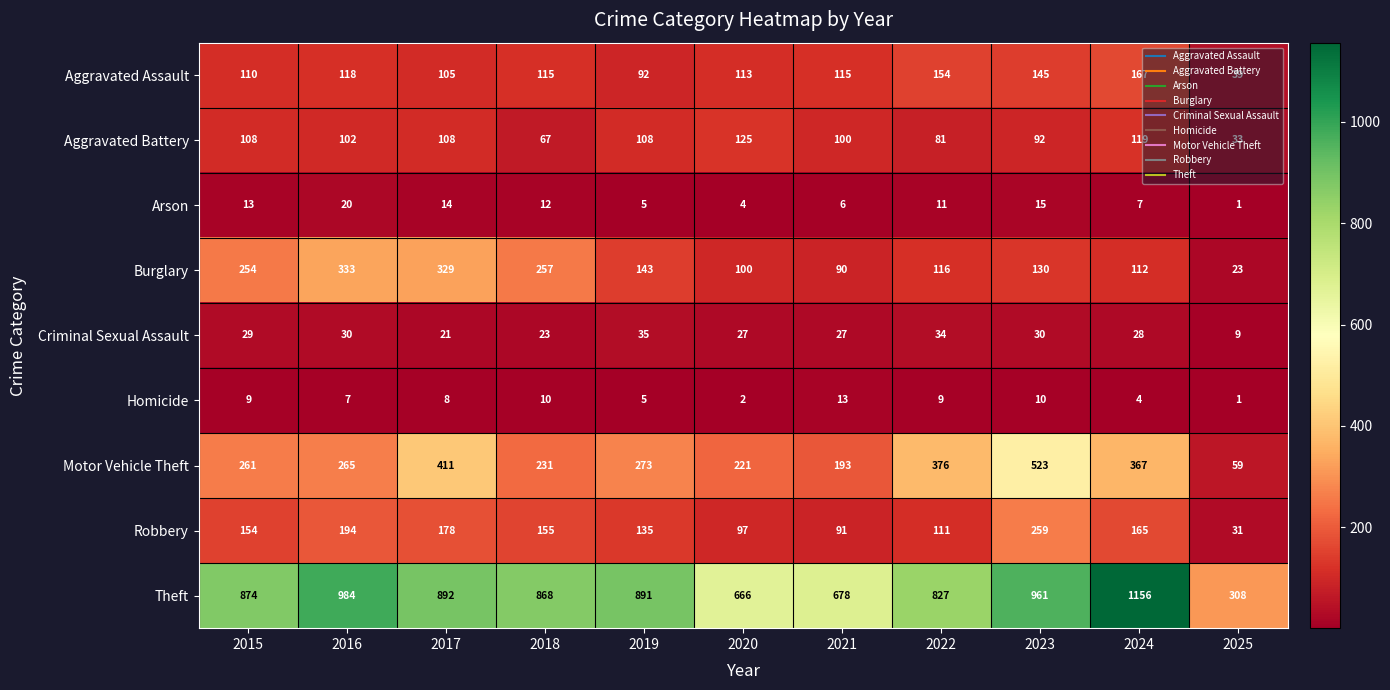

Count the number of data series in this chart.

9